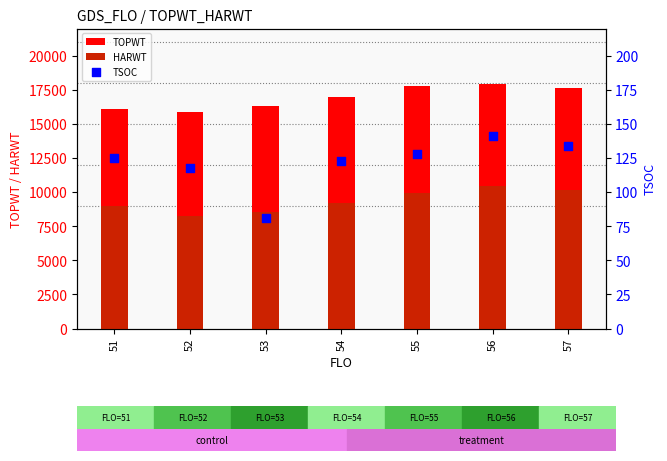

Which series reaches the minimum Y coordinate?

TSOC